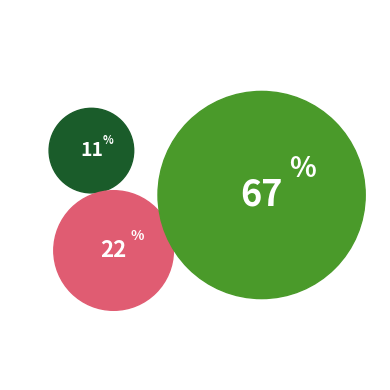

Which slice represents more than half of the pie?

Robbery